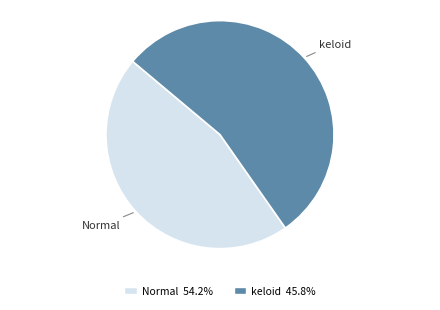

Is there any slice that represents more than half of the pie?

Yes